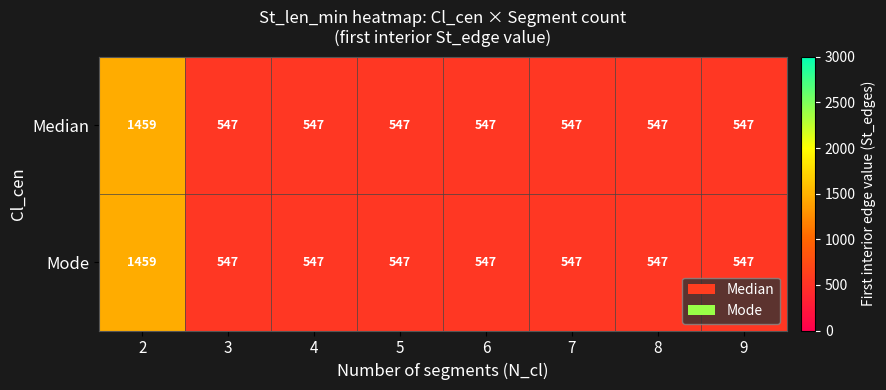

Is it true that Mode equals 1459 at 2?

True